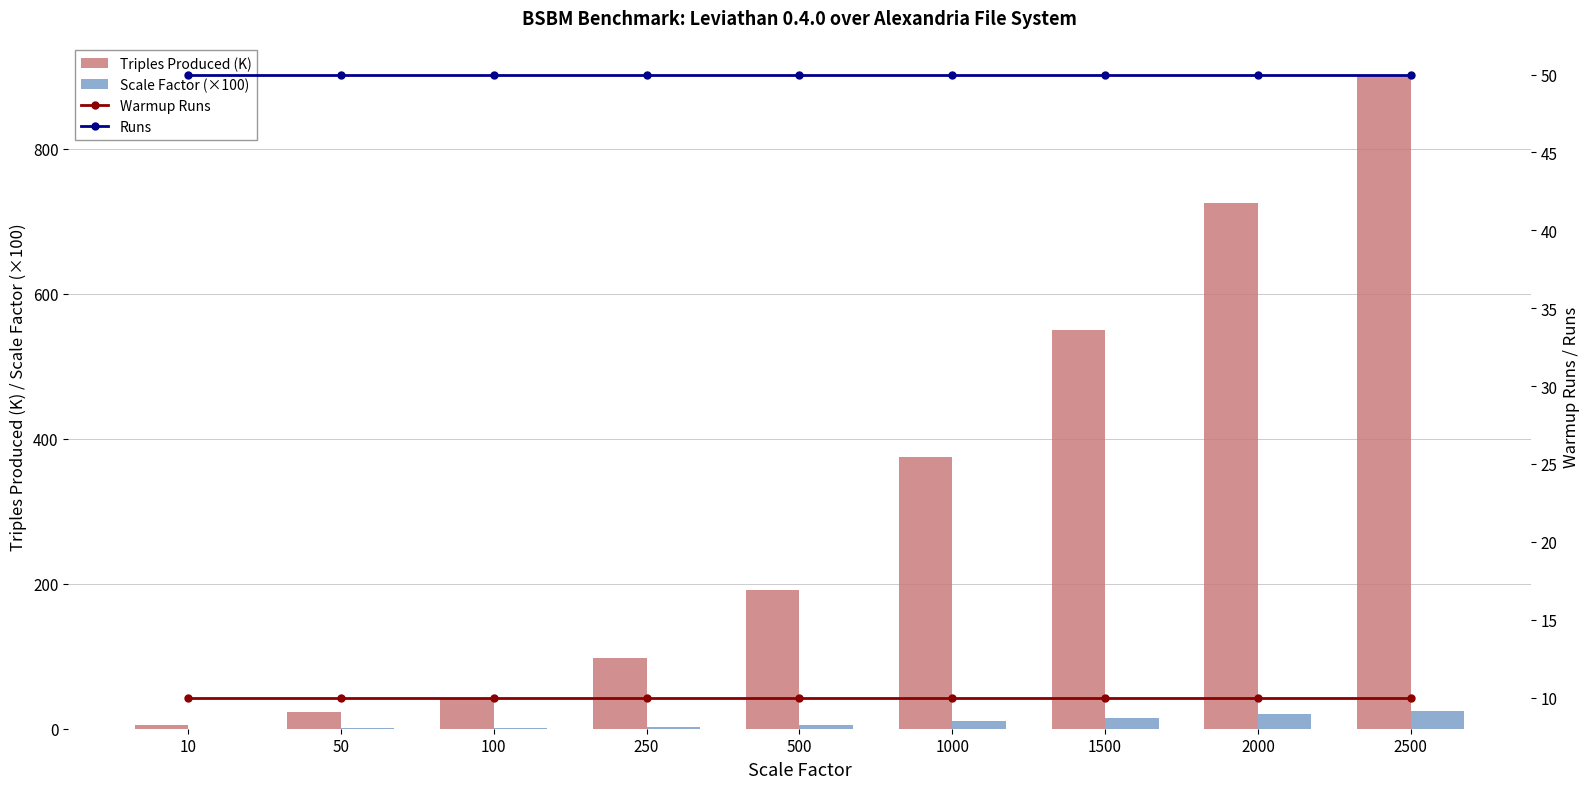

What is the average value of the Scale Factor (×100) series?

8.8